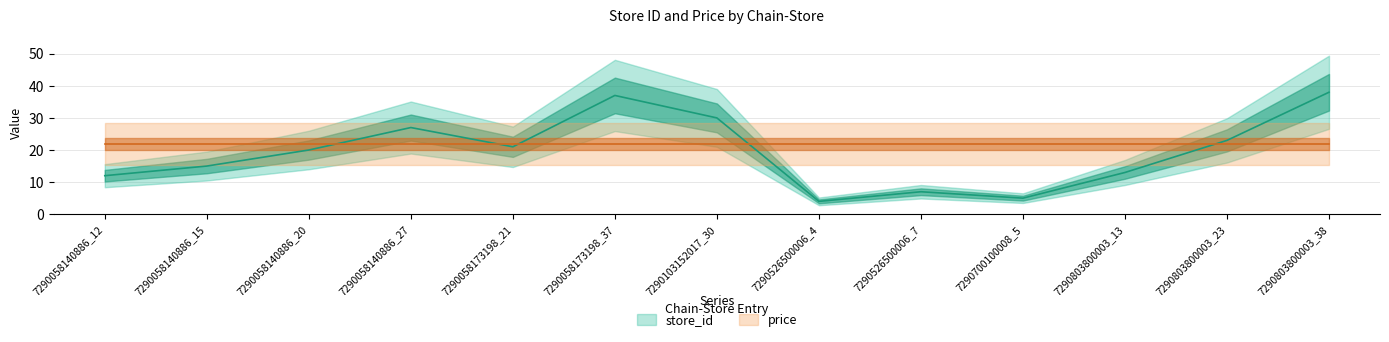

What value does the data have at 7290058140886_20?

20